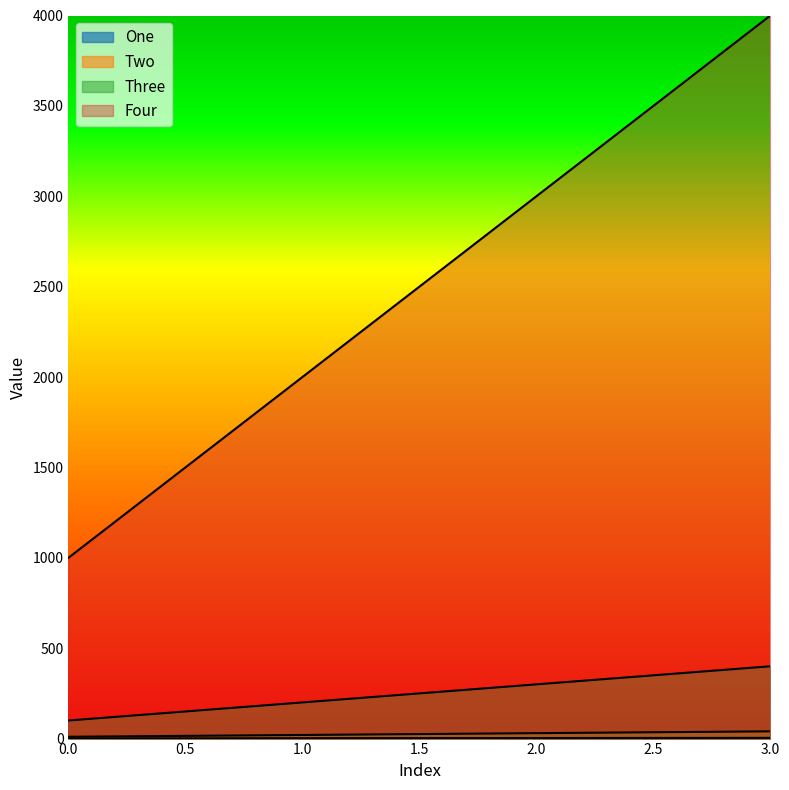

True or false: Four and Two cross at least once.

False